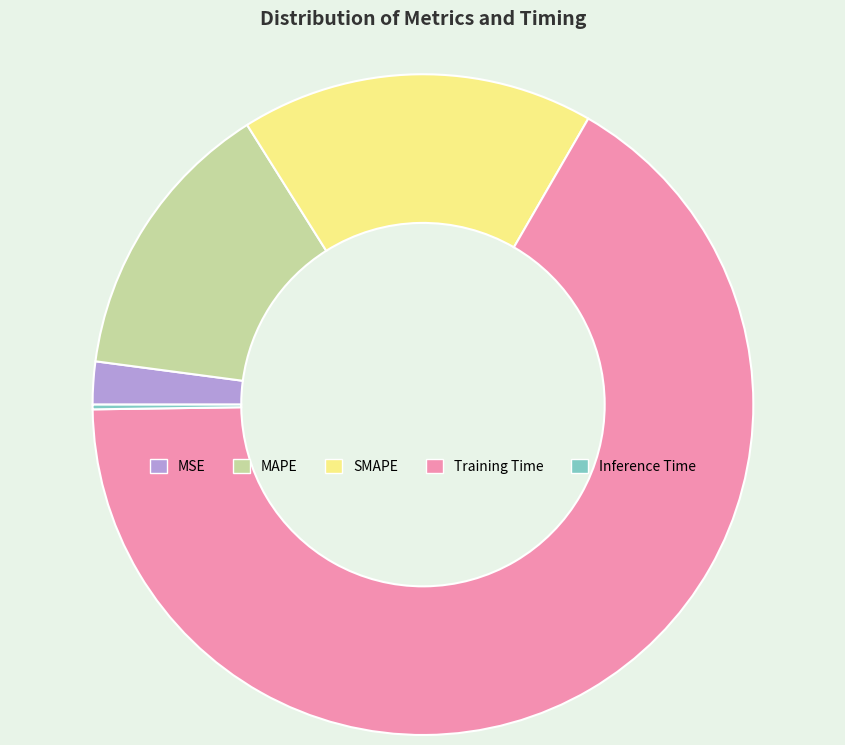

Do Training Time and MAPE together represent more than half of the pie?

Yes